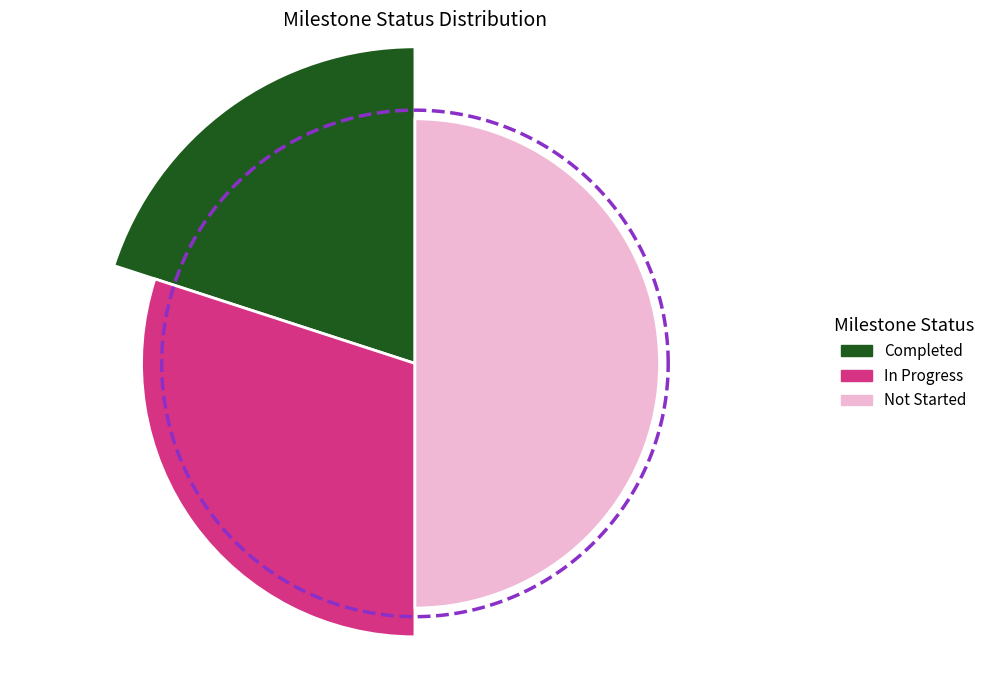

Does In Progress account for over 50% of the chart?

No